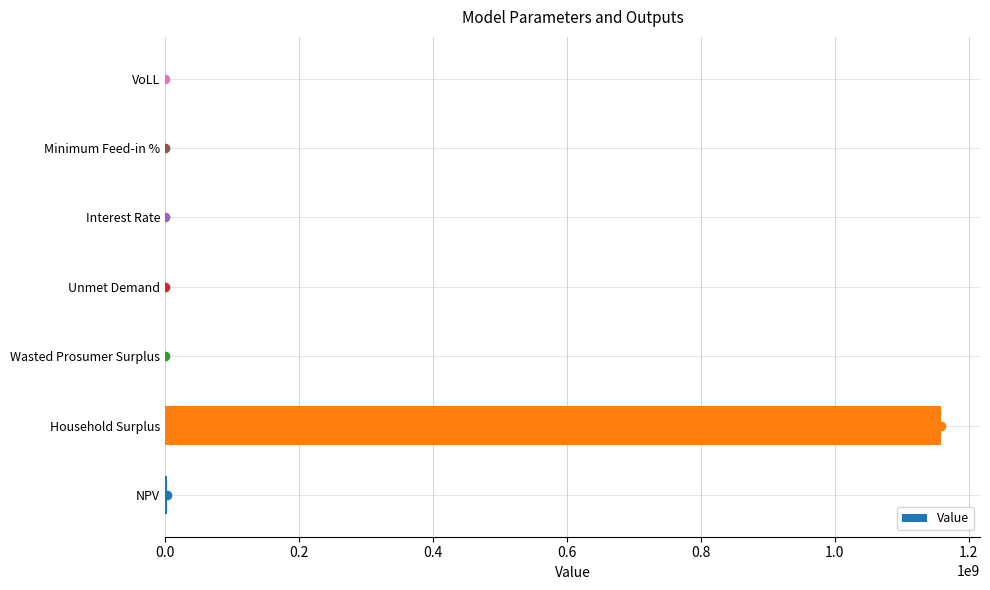

Which category has the highest value across all series?

Household Surplus